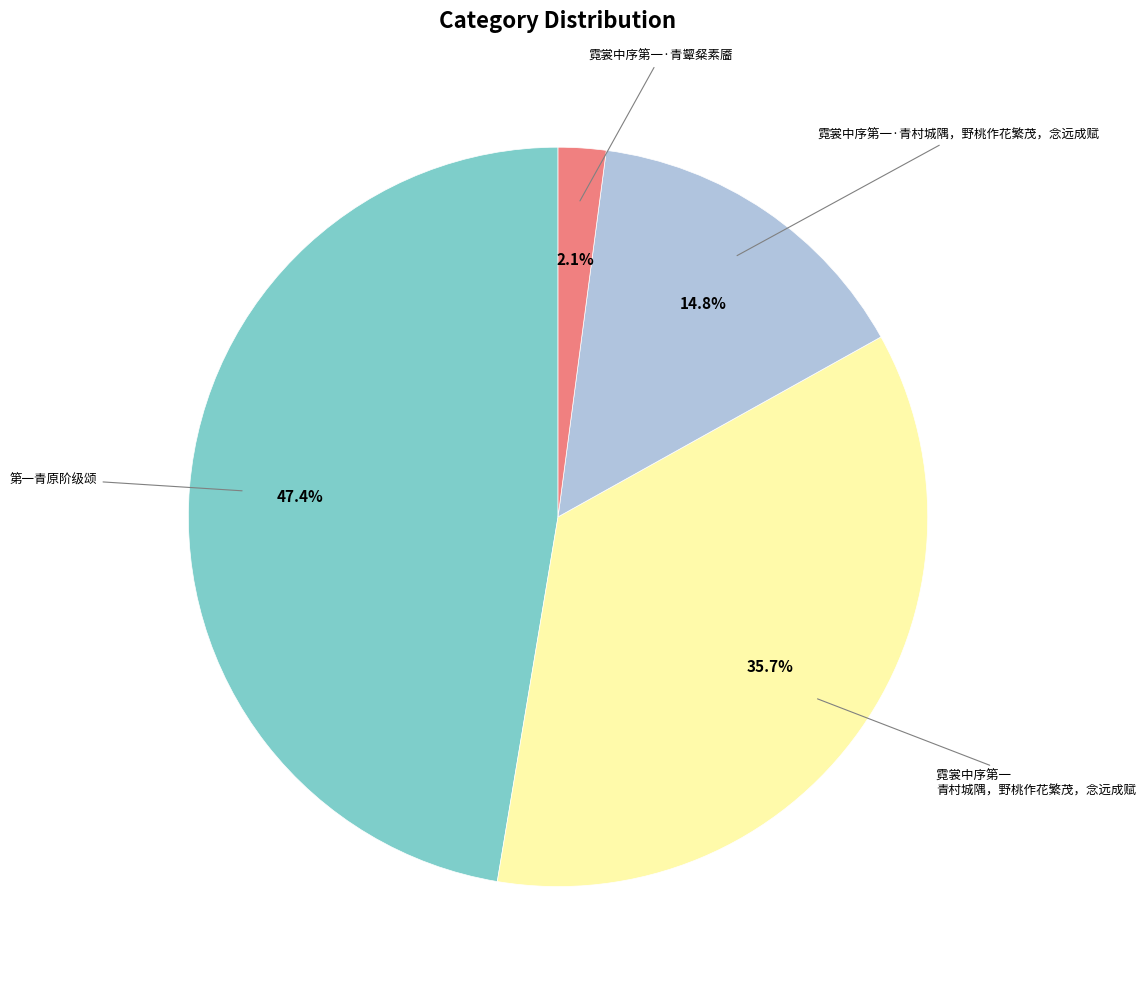

To the nearest percent, what is the average slice percentage?

25%